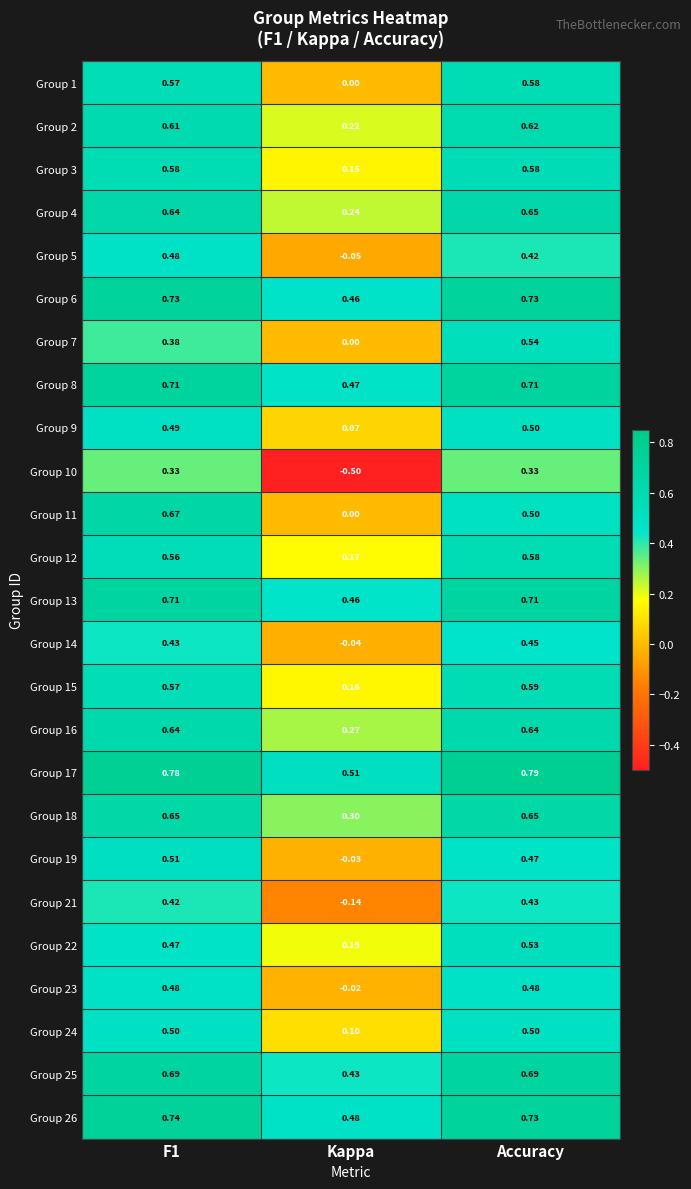

Which label corresponds to the largest value in the chart?

Accuracy